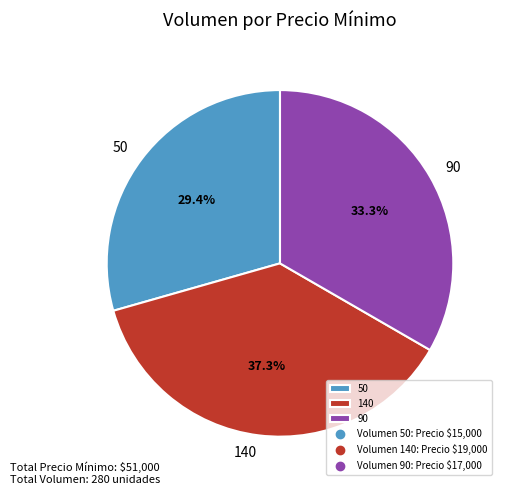

Is there any slice that represents more than half of the pie?

No